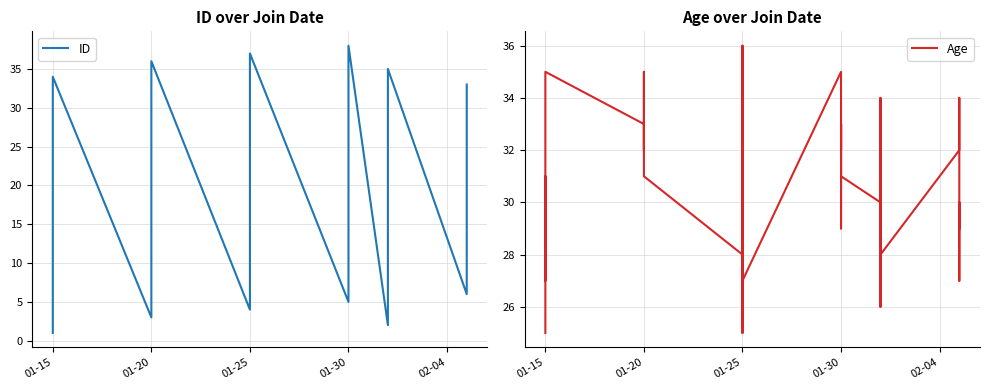

Which series has the largest total across all categories?

Age